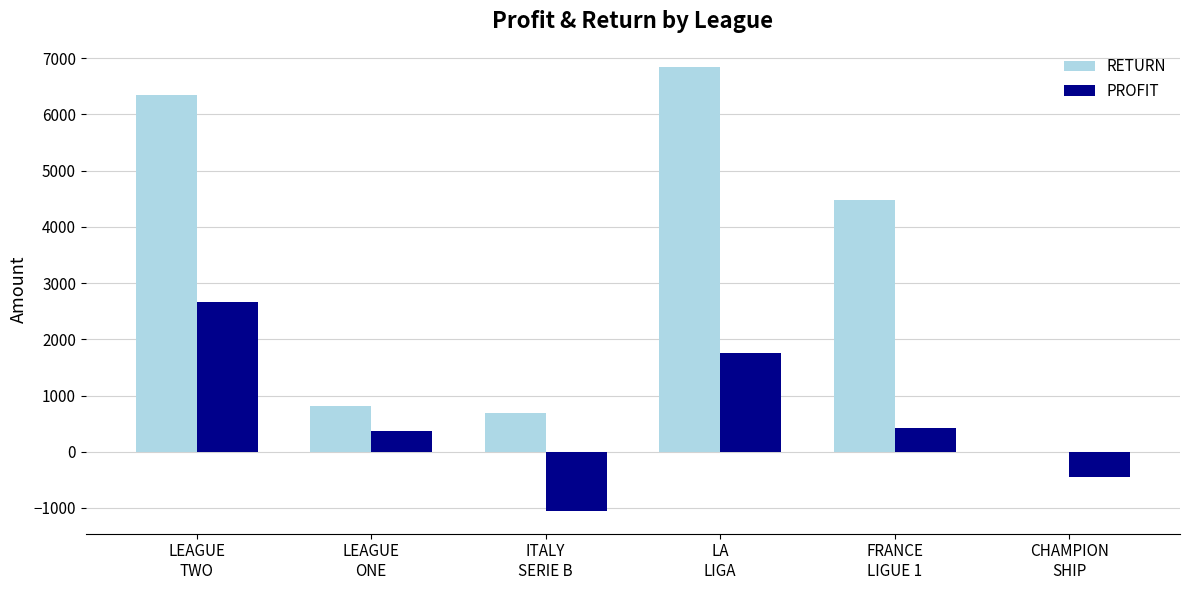

At which label is PROFIT closest to 796?

FRANCE
LIGUE 1